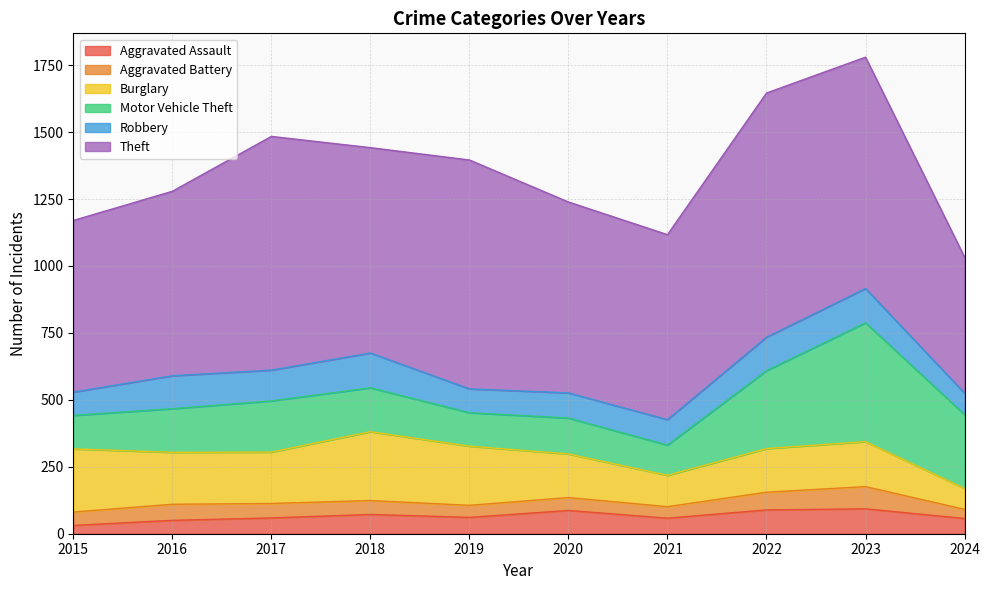

What are all the series names shown in the legend?

Aggravated Assault, Aggravated Battery, Burglary, Motor Vehicle Theft, Robbery, Theft